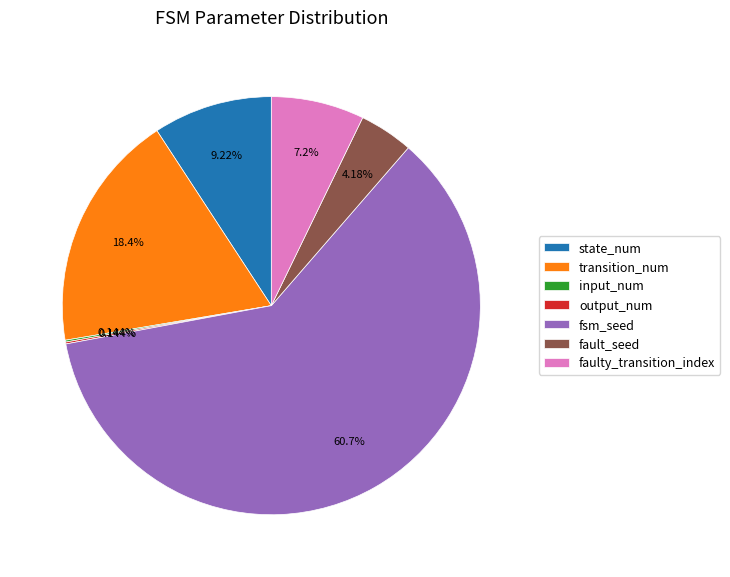

To the nearest percent, what portion does fault_seed represent?

4%